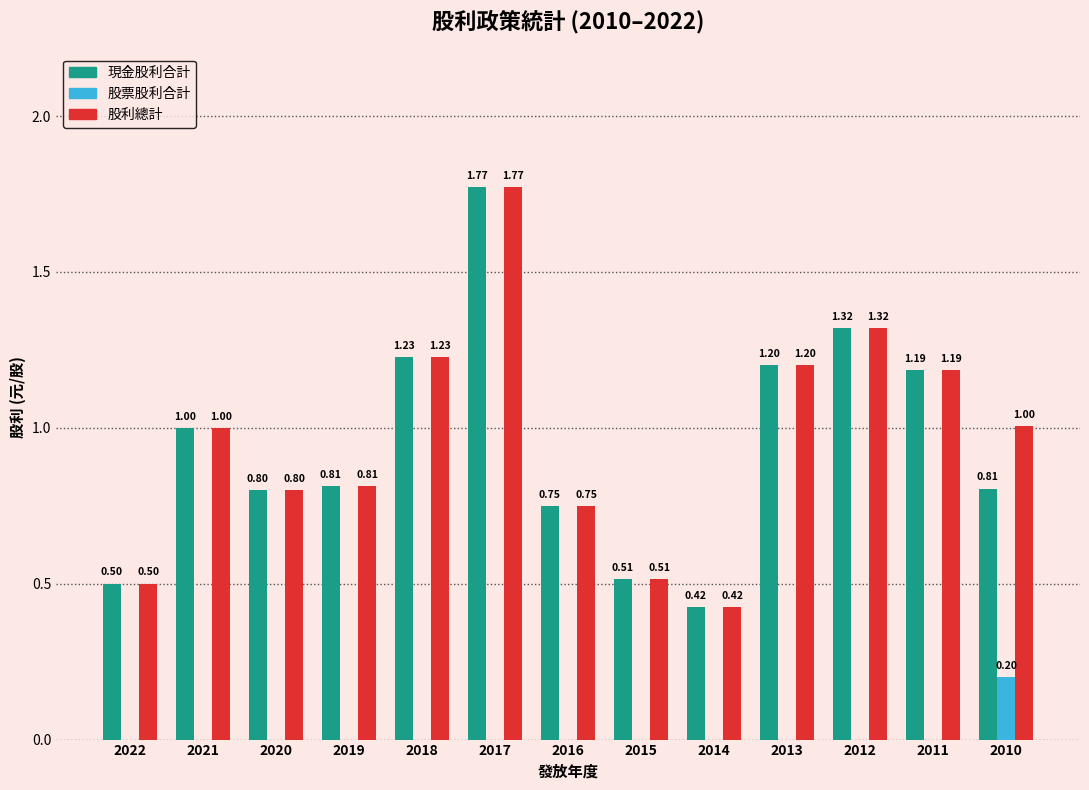

At which category is the sum across all series the highest?

2017